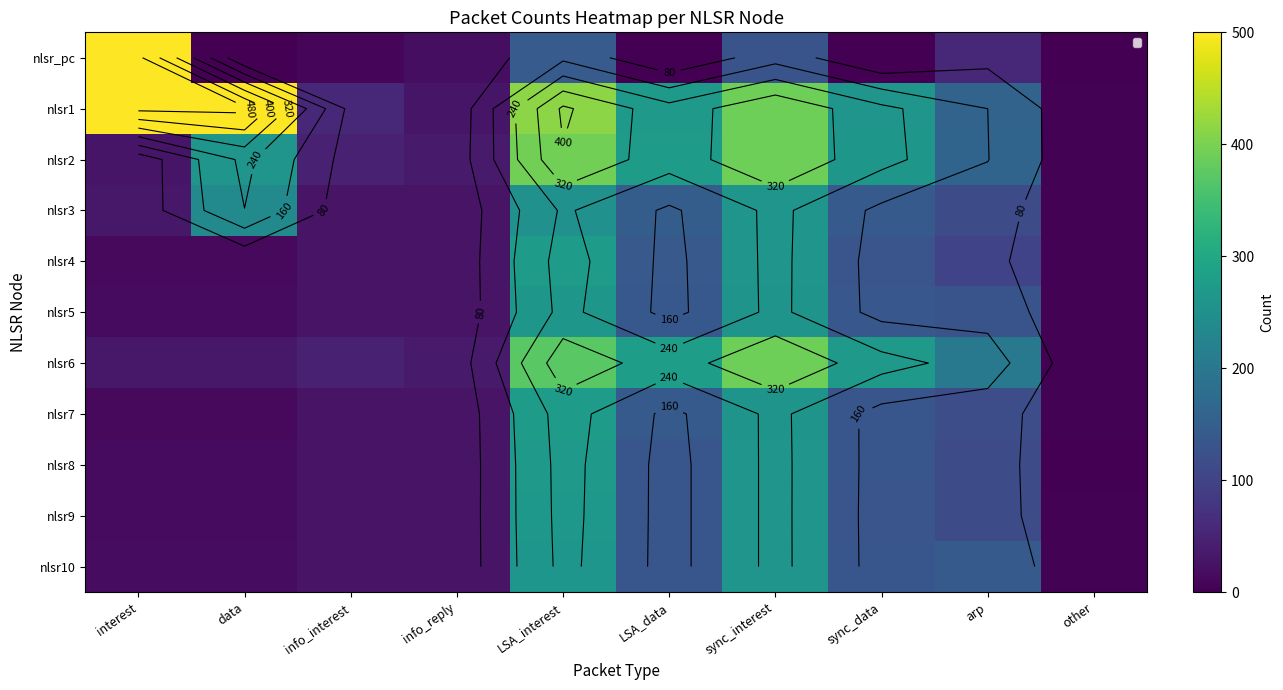

What is the approximate value of nlsr_pc at arp?

58